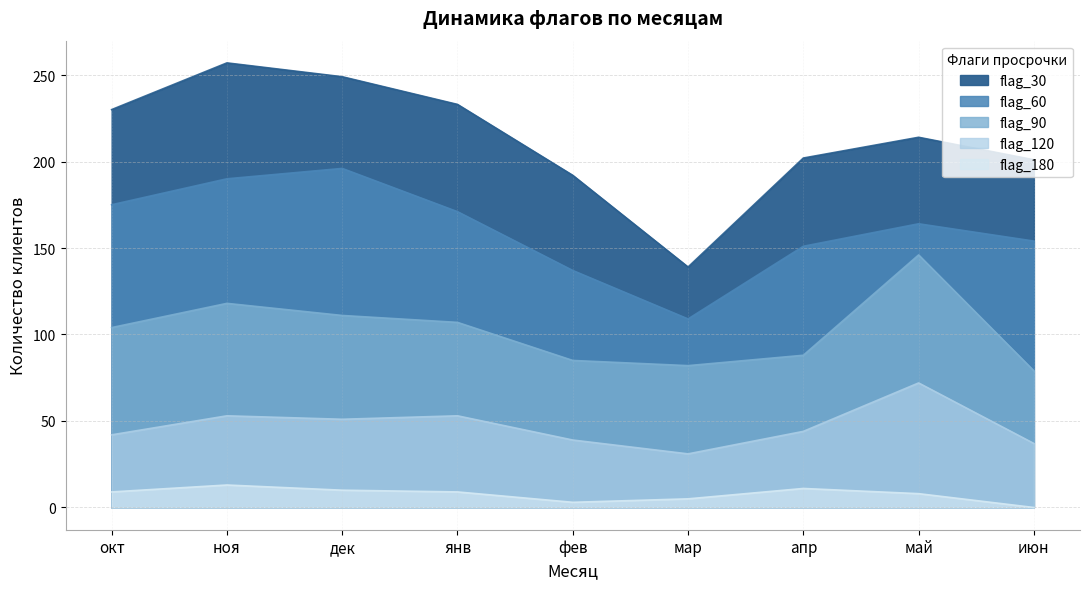

List the series in order of their peak value, lowest first.

flag_180, flag_120, flag_90, flag_60, flag_30